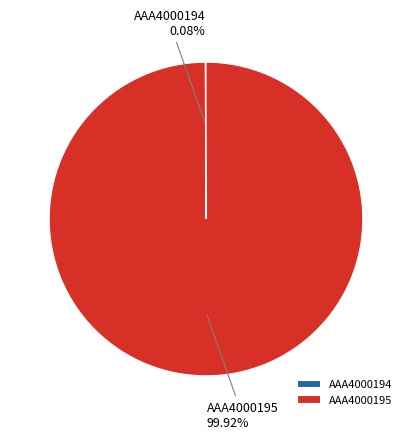

Which category accounts for the majority?

AAA4000195